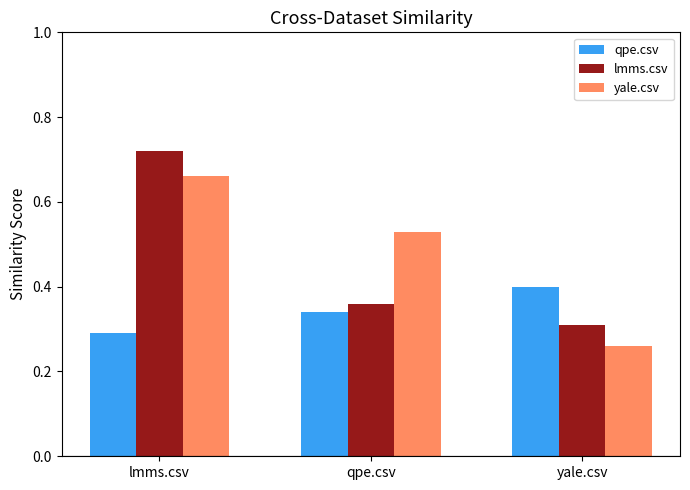

What is the sum of the yale.csv values at yale.csv and qpe.csv?

0.8